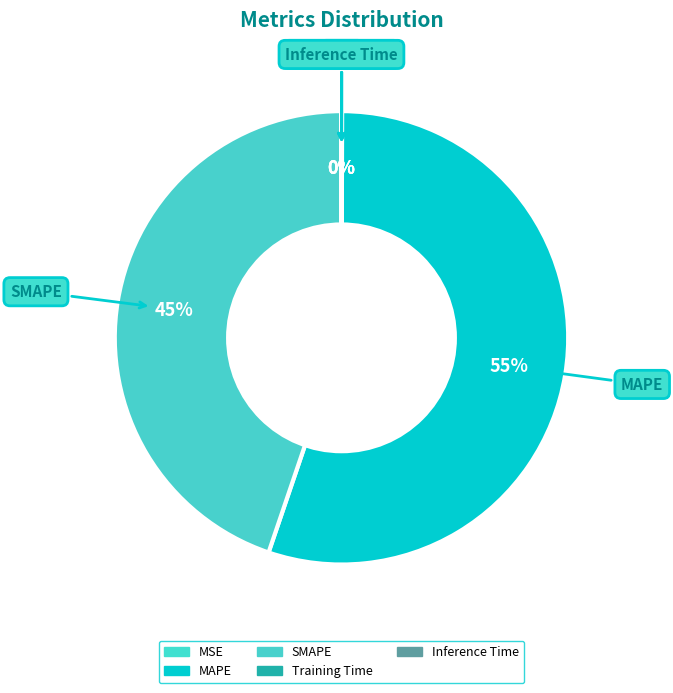

Which category accounts for the majority?

MAPE